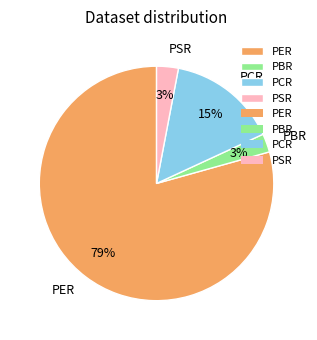

What is the majority slice?

PER